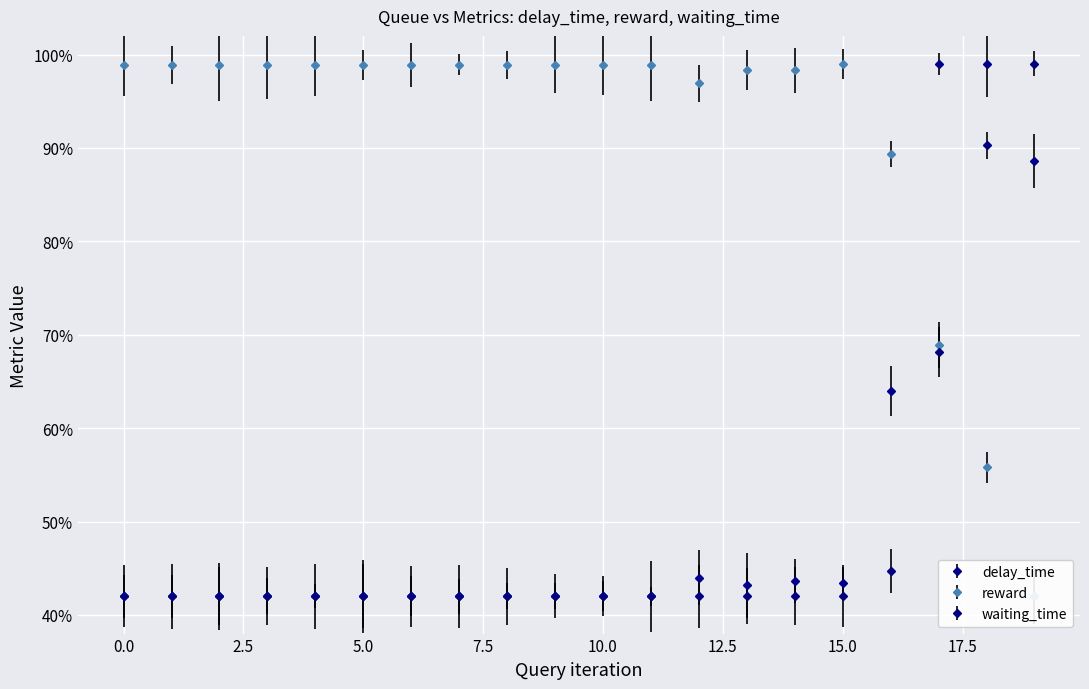

The value of reward at 7 is 1.4. True or false?

False